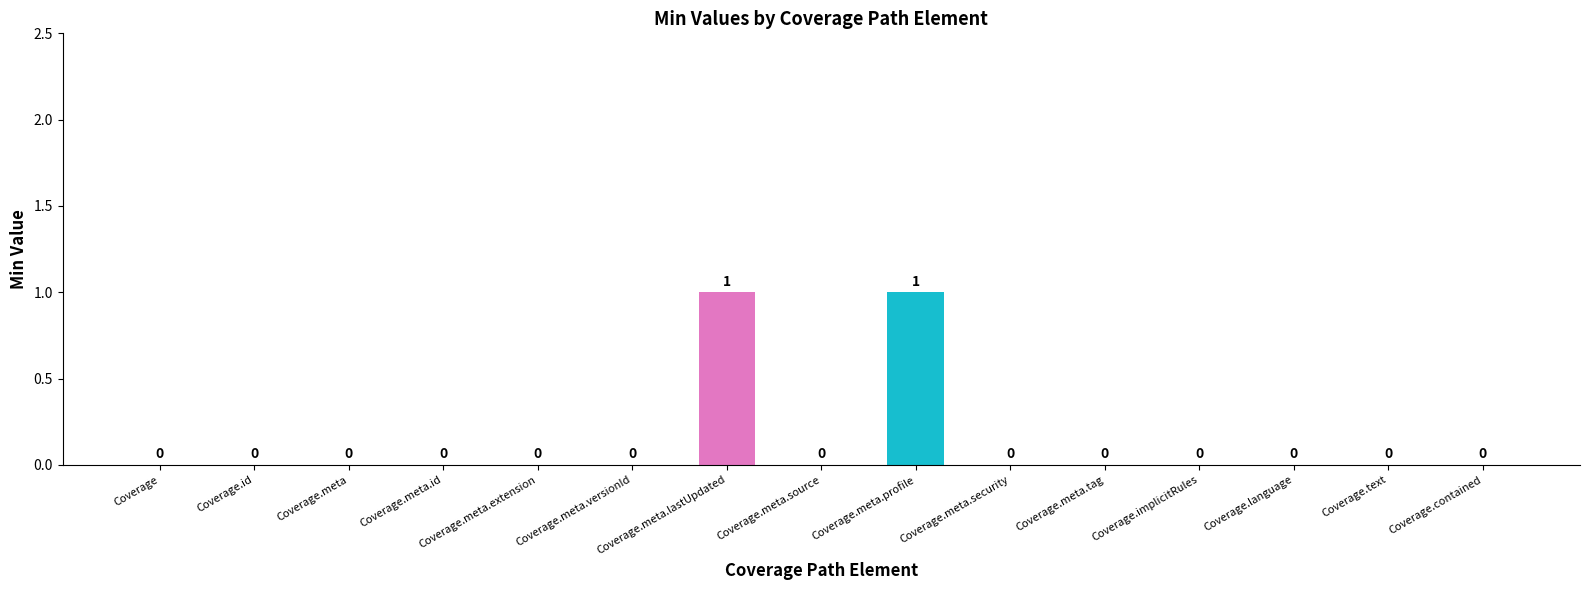

Does the chart contain stacked bars?

No